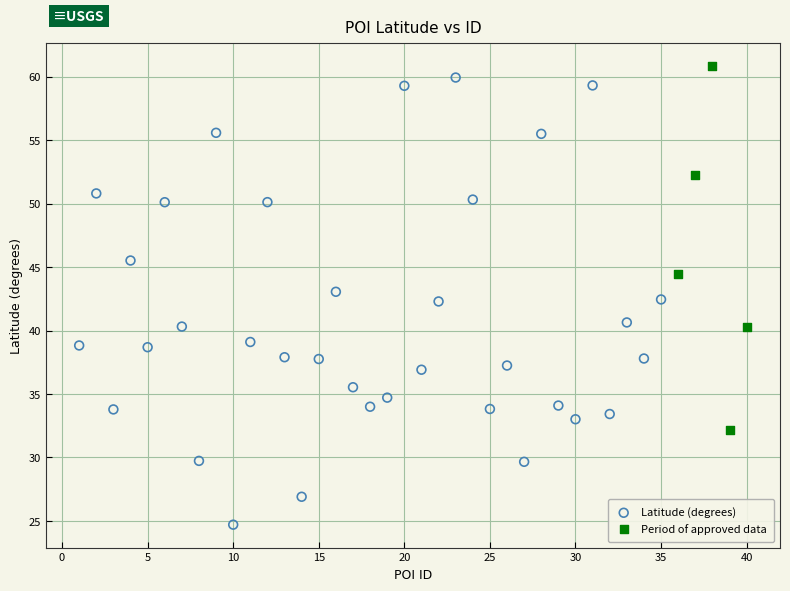

Which series contains the lowest Y value?

Latitude (degrees)